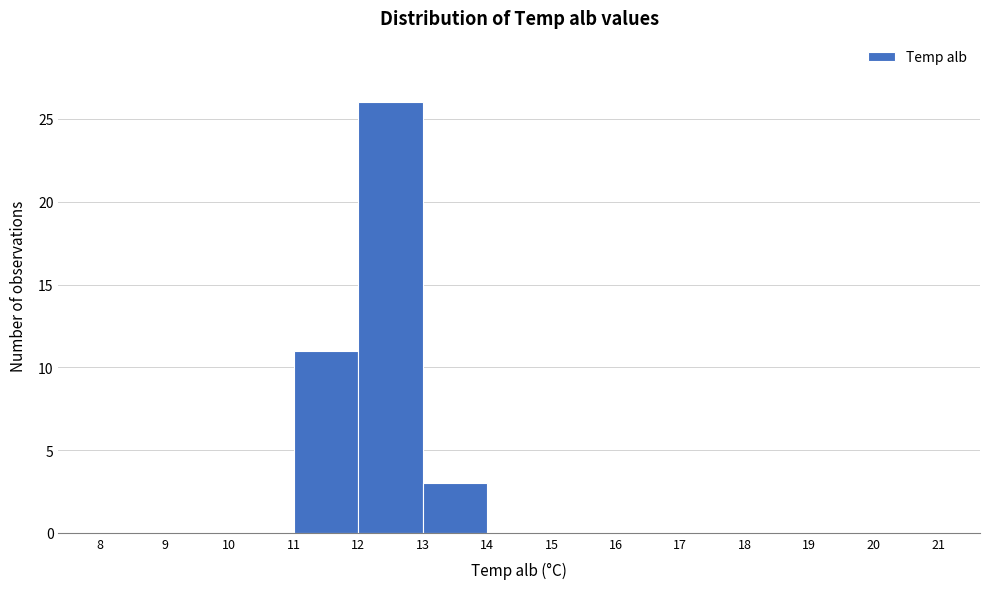

What is the height of the bar covering 11 to 12 on the x-axis? The values are not printed on the chart, so give them approximately, as read against the axis.

11